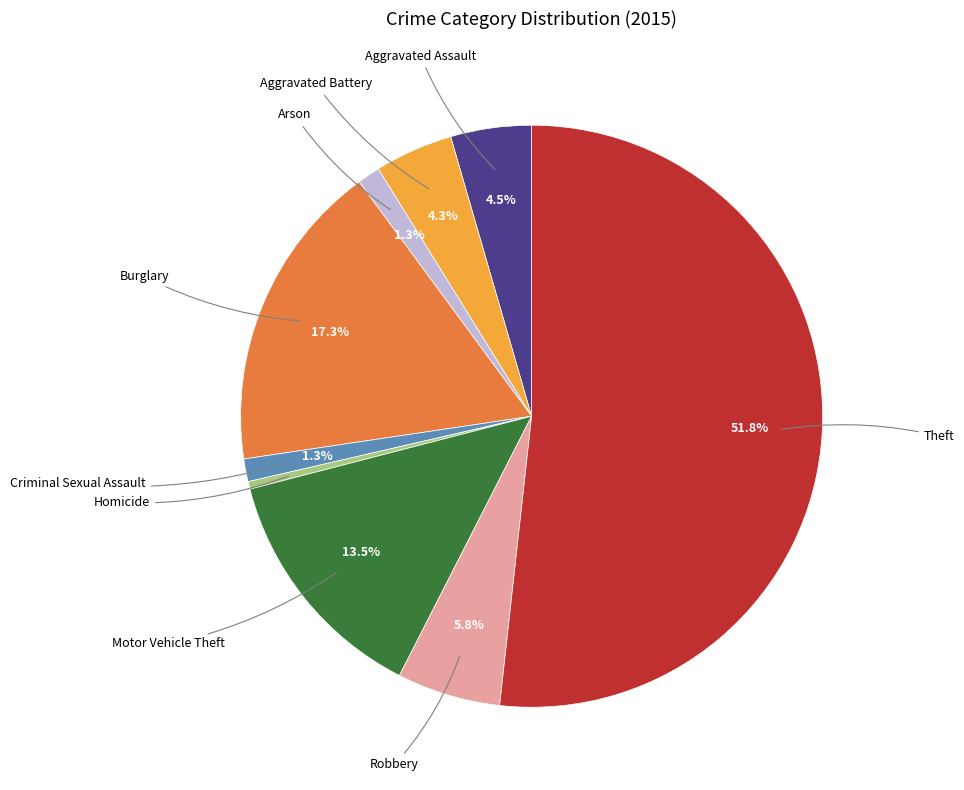

Which slice is the largest?

Theft